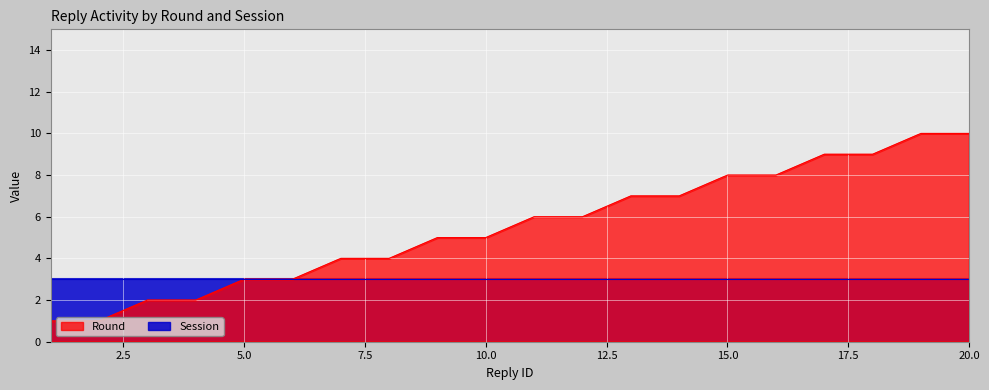

Which category has the lowest value across all series?

1